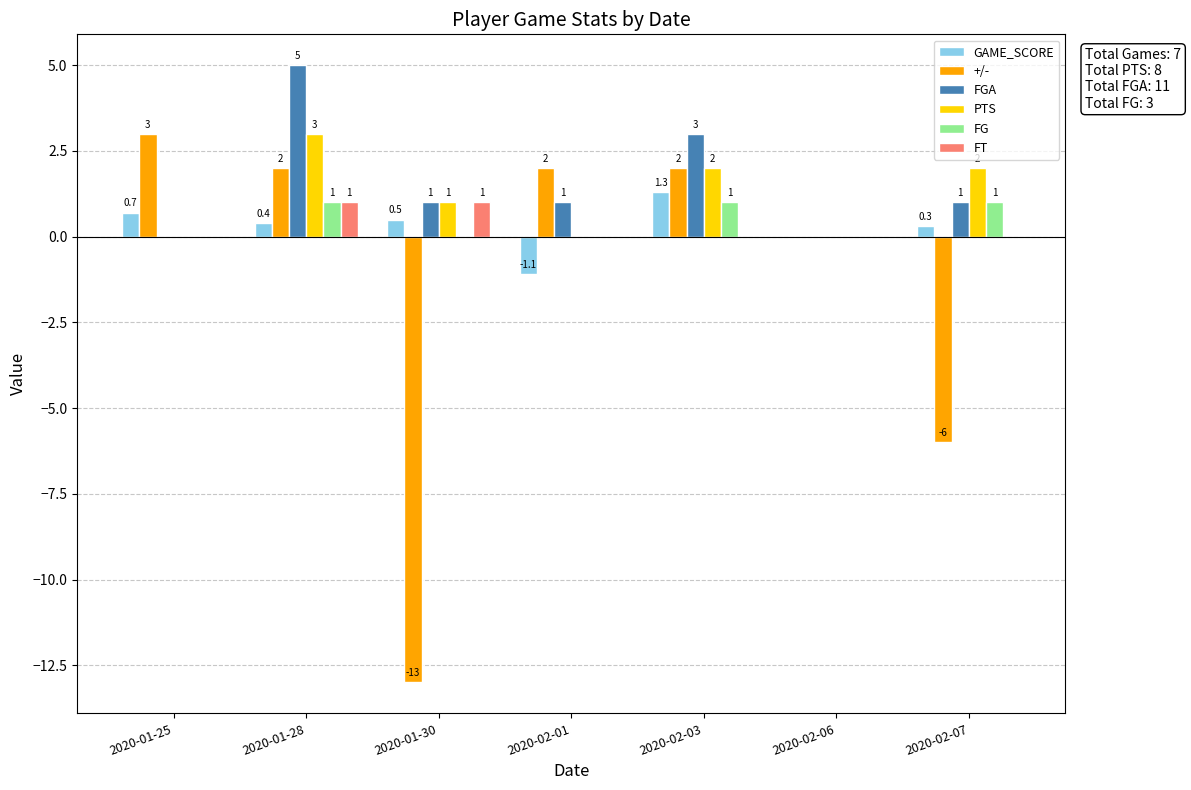

How many groups of bars are there?

7